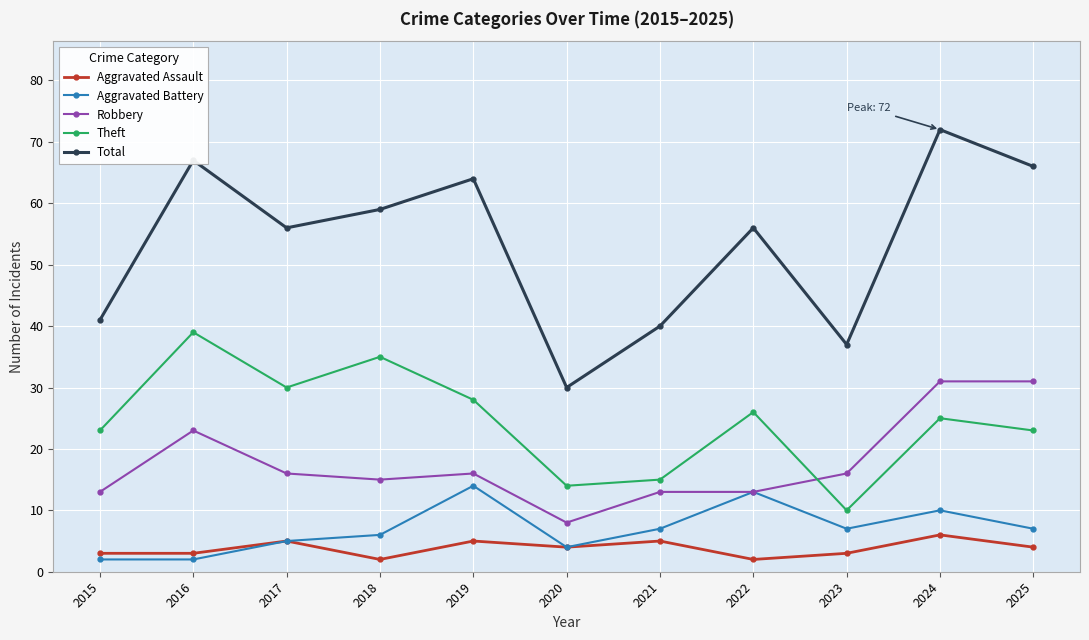

At 2019, list the series in order from largest to smallest.

Total, Theft, Robbery, Aggravated Battery, Aggravated Assault